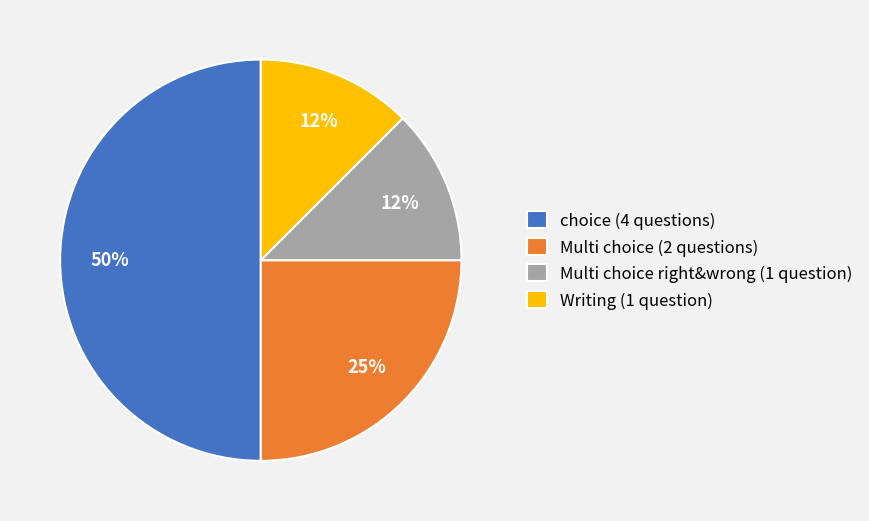

Combined, do Multi choice (2 questions) and Writing (1 question) account for over 50%?

No